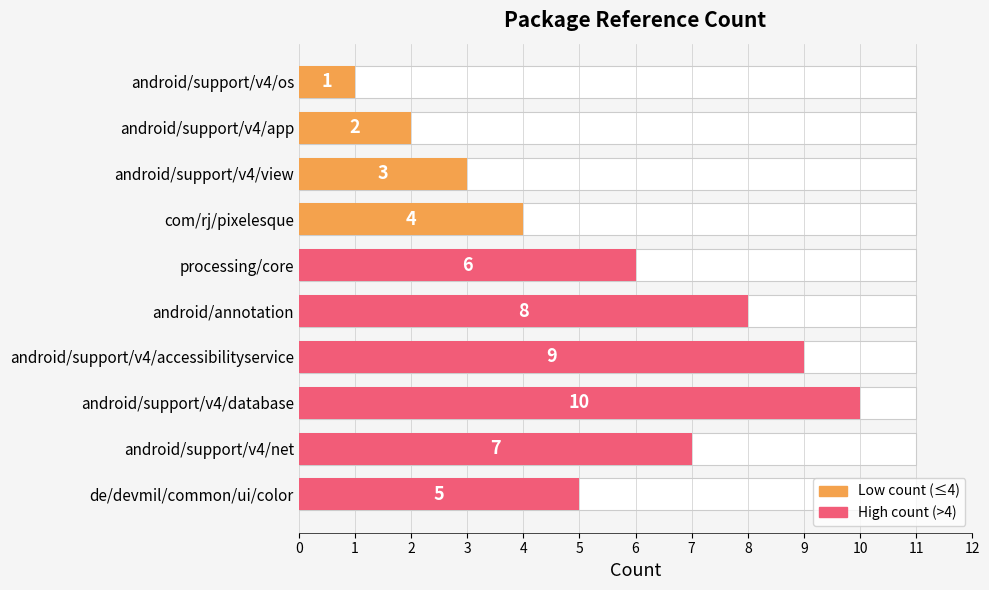

Is it true that the value at android/annotation is 2?

False